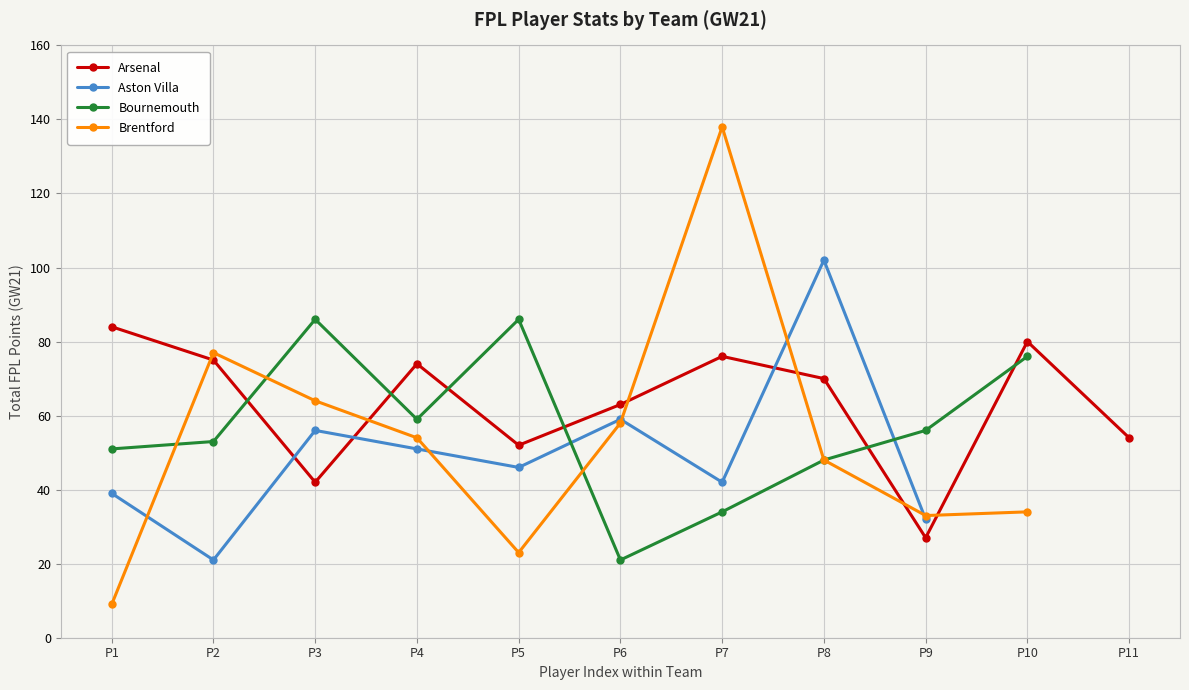

Is this an area chart (filled region under the line)?

No